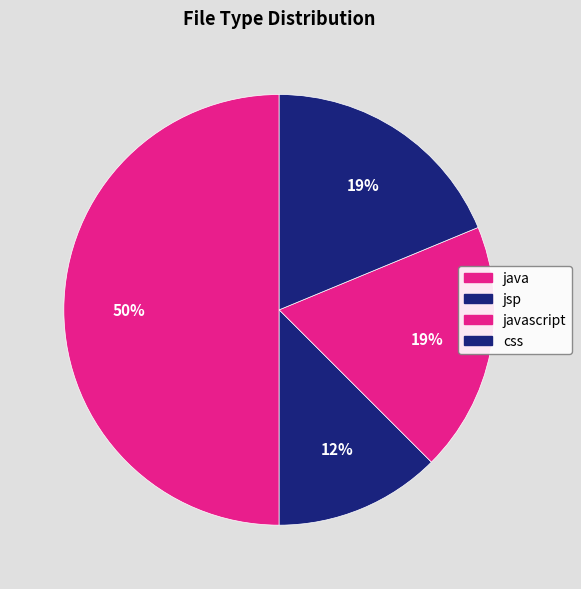

How many slices are in this pie chart?

4